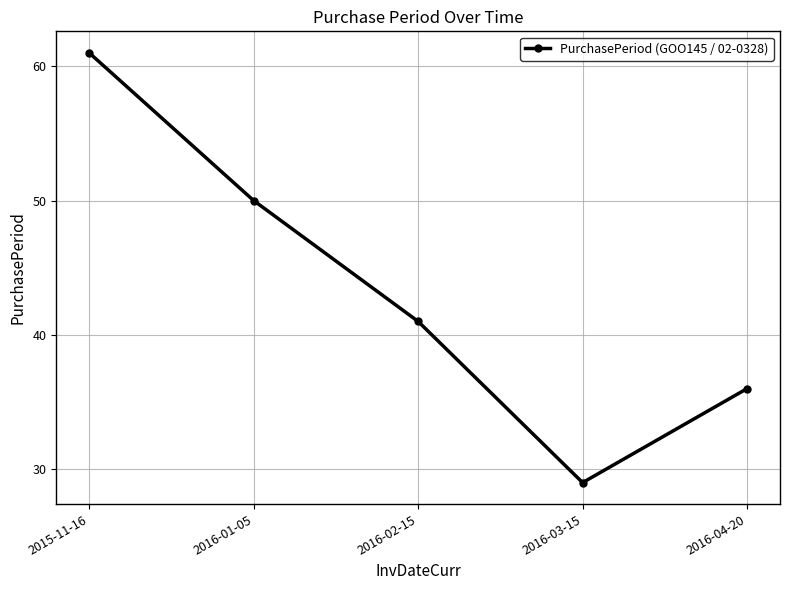

What is the value of the 2nd point from the left?

50